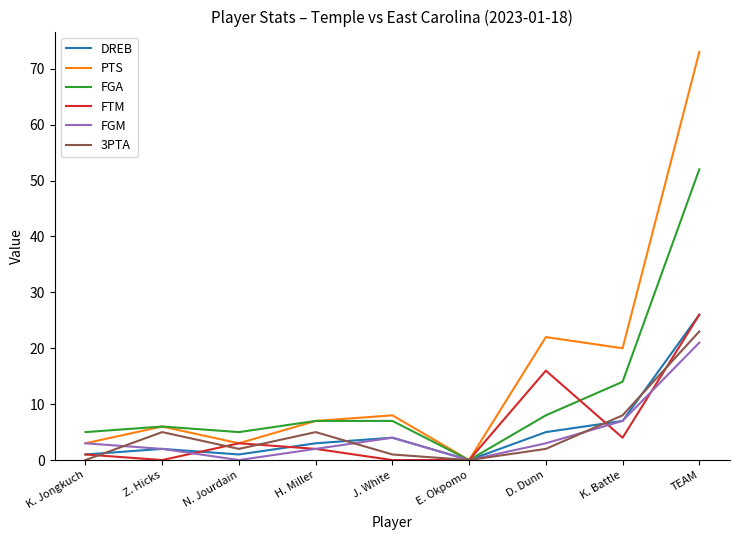

What are all the series names shown in the legend?

DREB, PTS, FGA, FTM, FGM, 3PTA